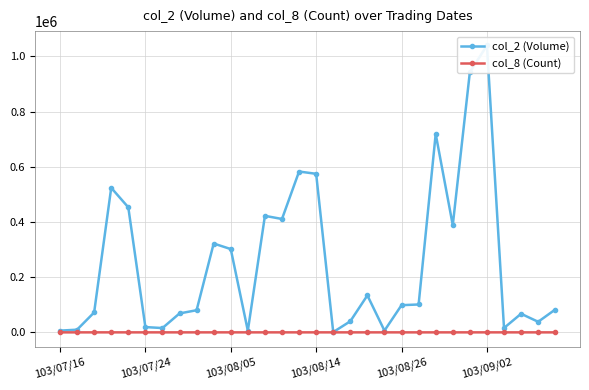

Rank the series at 103/08/05 from highest to lowest value.

col_2 (Volume), col_8 (Count)